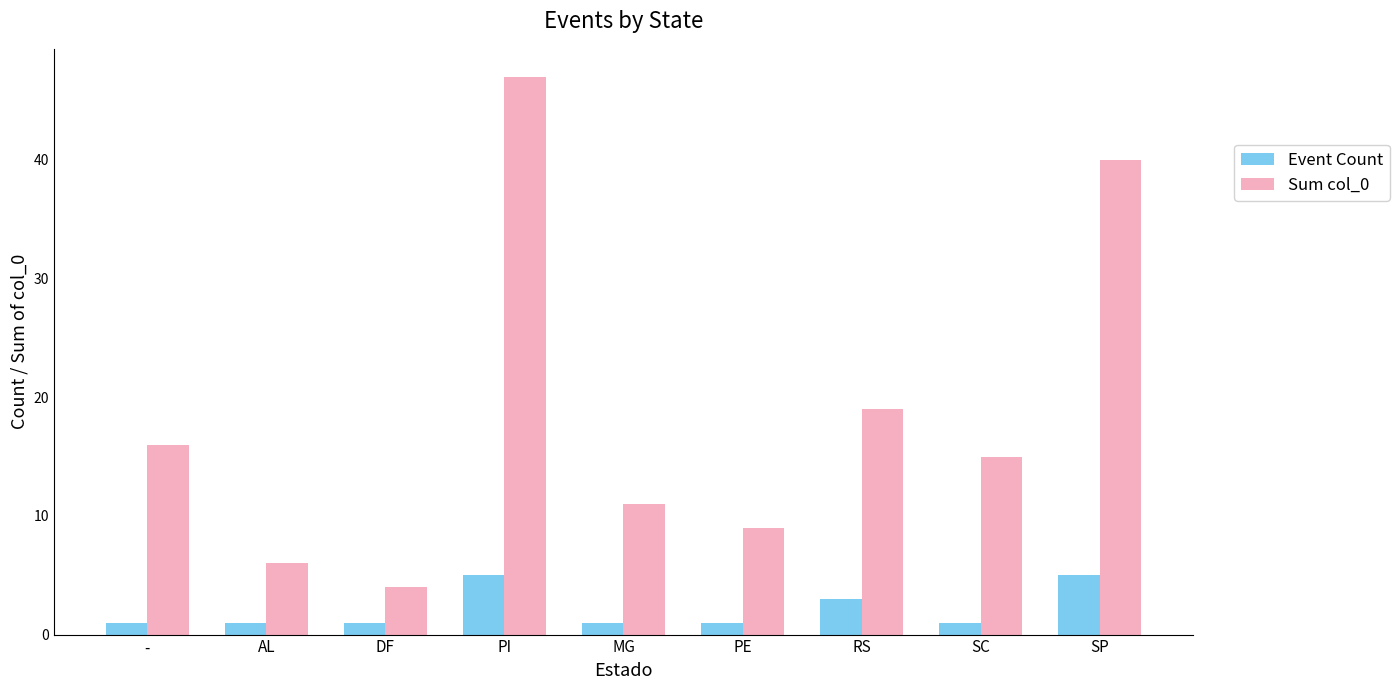

Count the number of data series in this chart.

2